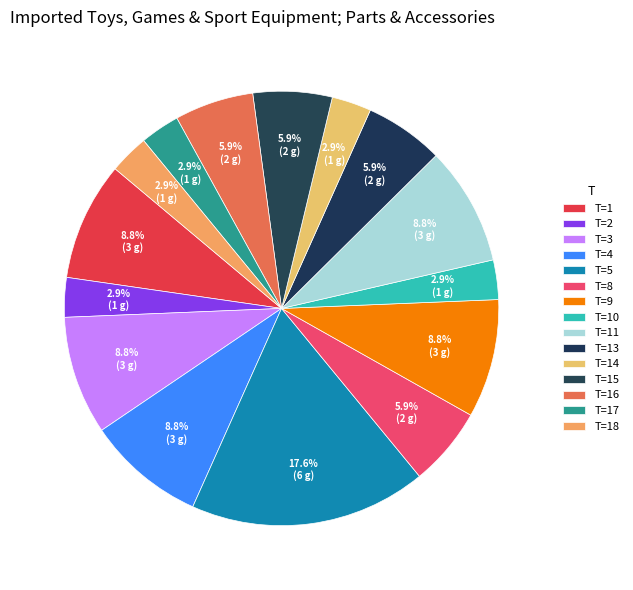

How many slices are in this pie chart?

15